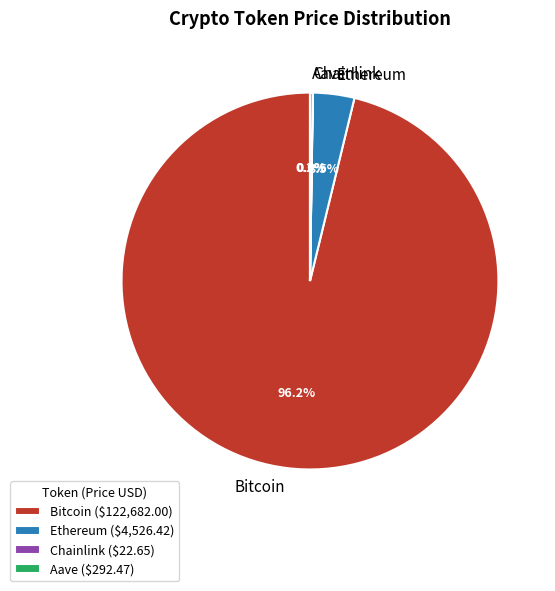

True or false: Bitcoin accounts for 90% of the total.

False